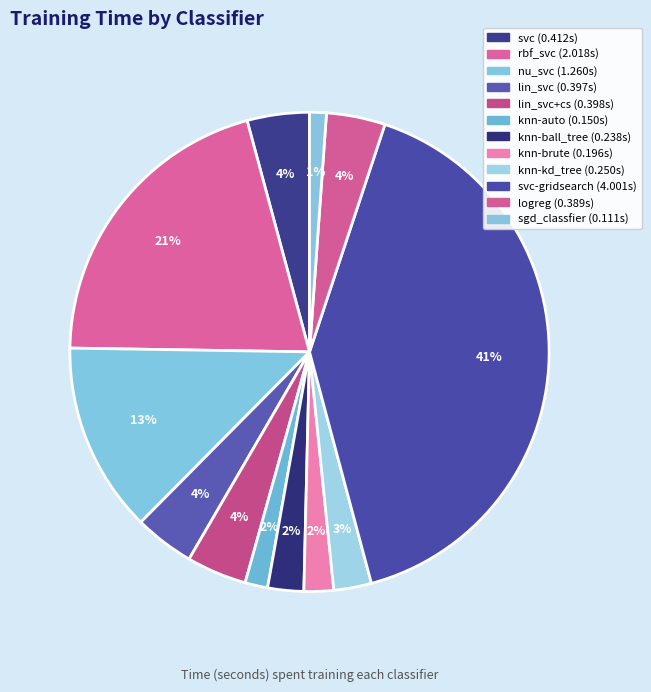

Count the number of slices in the pie.

12